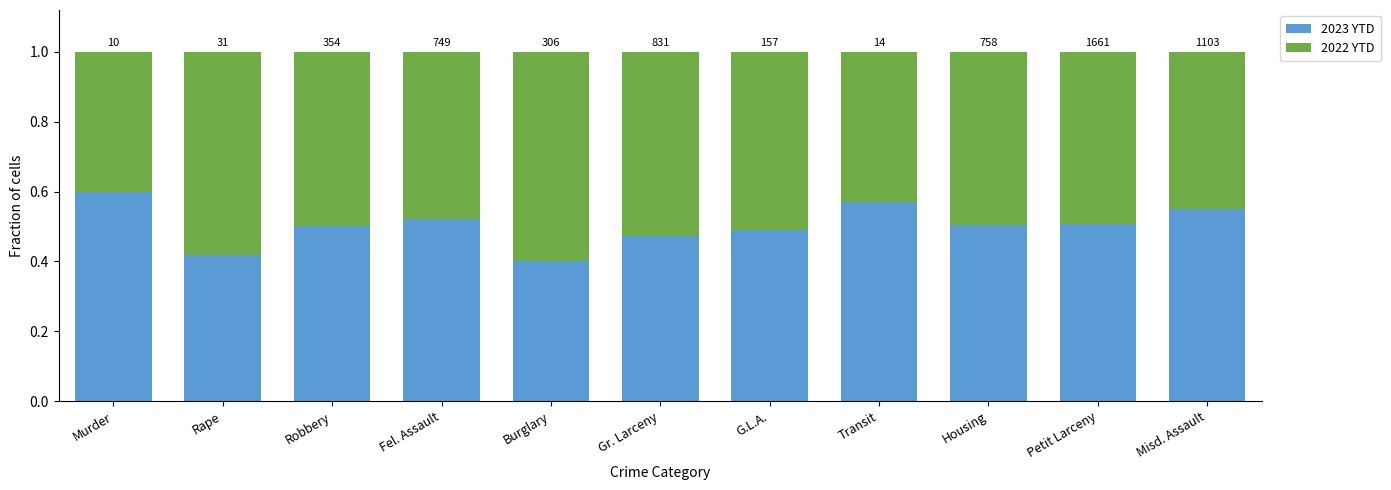

What are all the series names shown in the legend?

2023 YTD, 2022 YTD